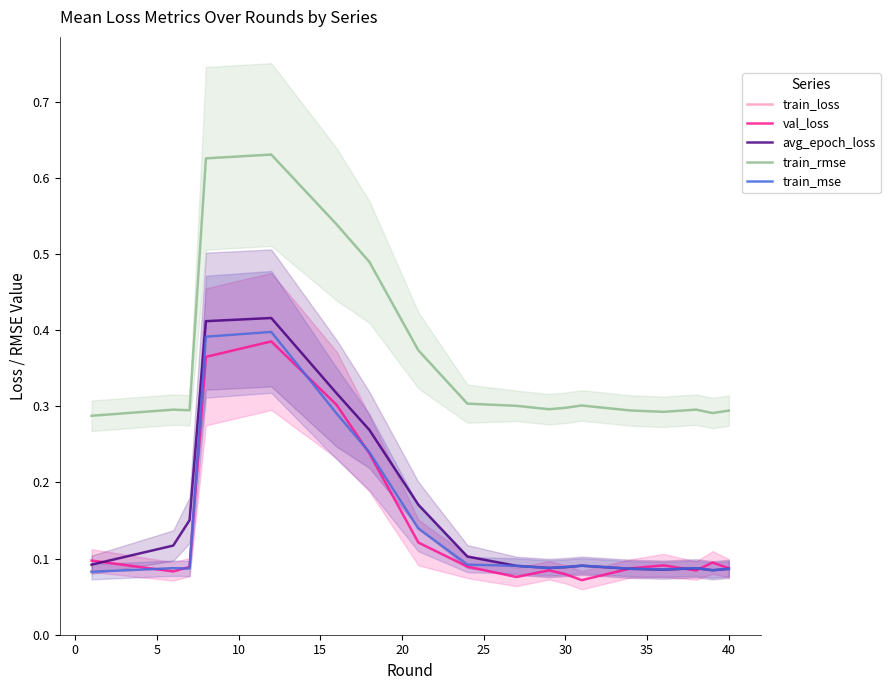

The train_loss series shows 0.1 at 30. True or false?

True